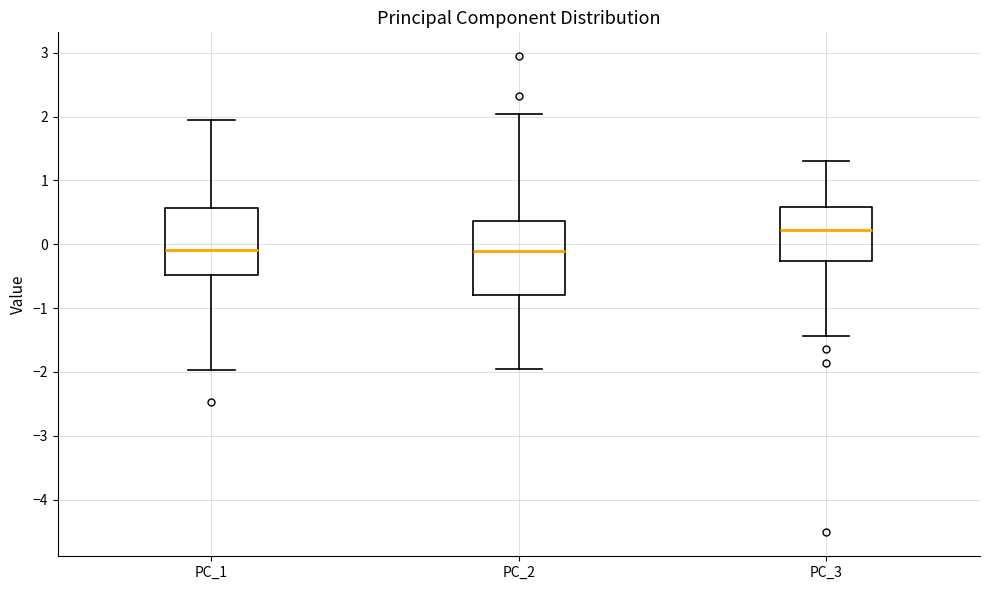

Reading left to right, transcribe this box plot: for each box, give where its median line is, the range the box spans, and where its two whiskers end, as read against the y-axis. The values are not printed on the chart, so give them approximately, as read against the axis.

PC_1: median -0.1, box -0.5 to 0.6, whiskers -2.0 to 1.9
PC_2: median -0.1, box -0.8 to 0.4, whiskers -1.9 to 2.0
PC_3: median 0.2, box -0.3 to 0.6, whiskers -1.4 to 1.3